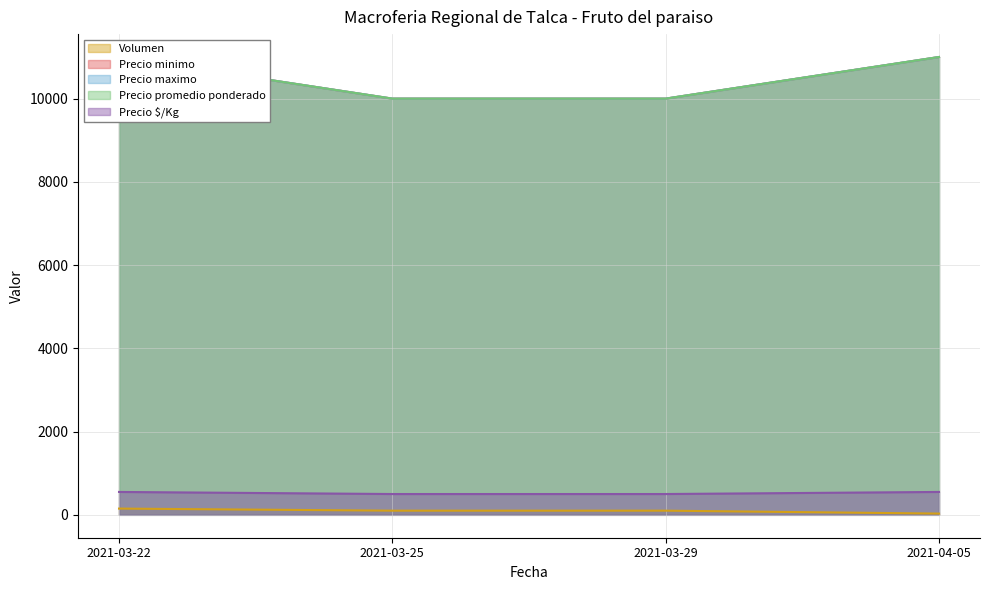

Count the Volumen values in the range 100 to 150.

3